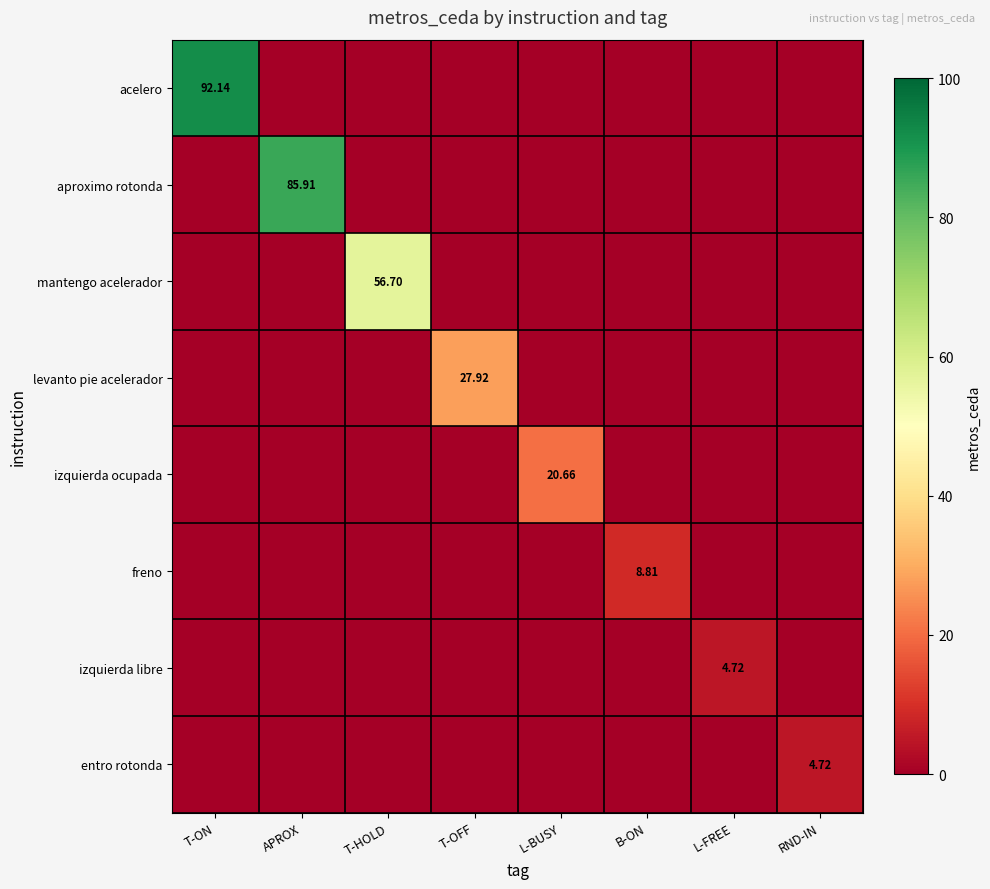

Which series changed the most between T-HOLD and T-OFF?

mantengo acelerador